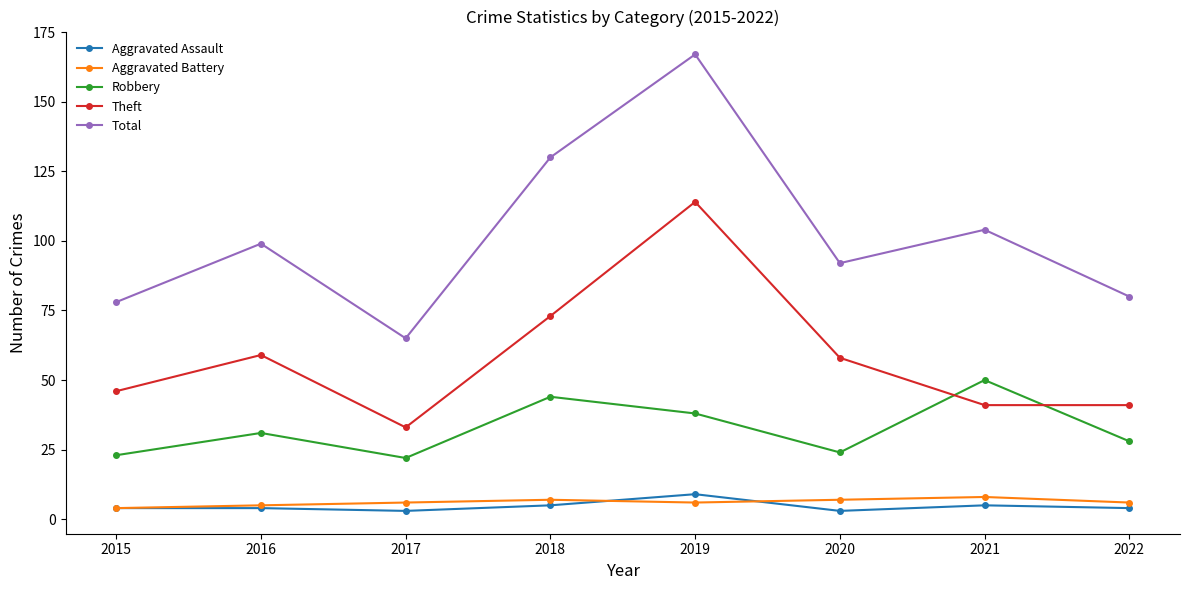

Reading right to left, list all the values displayed in this chart.

Aggravated Assault: 4	5	3	9	5	3	4	4
Aggravated Battery: 6	8	7	6	7	6	5	4
Robbery: 28	50	24	38	44	22	31	23
Theft: 41	41	58	114	73	33	59	46
Total: 80	104	92	167	130	65	99	78